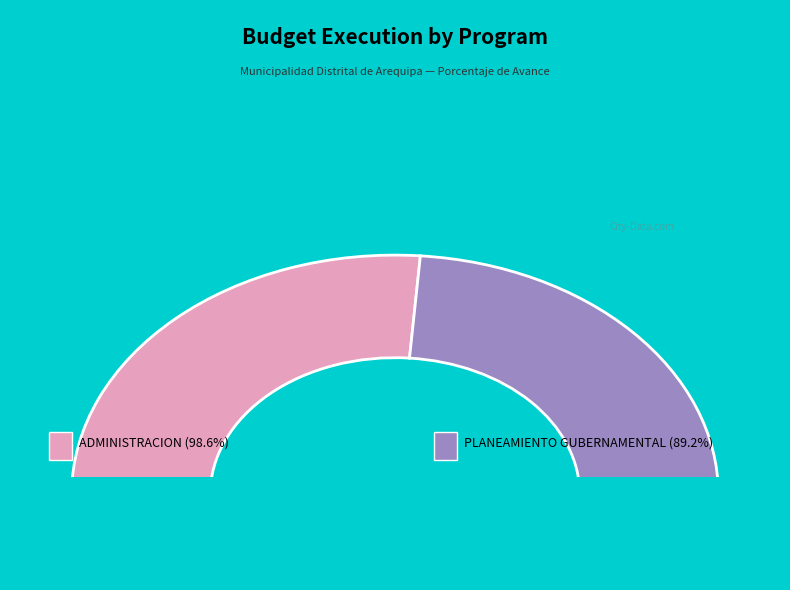

Which has a higher value, 003: ADMINISTRACION or 006: PLANEAMIENTO GUBERNAMENTAL?

003: ADMINISTRACION